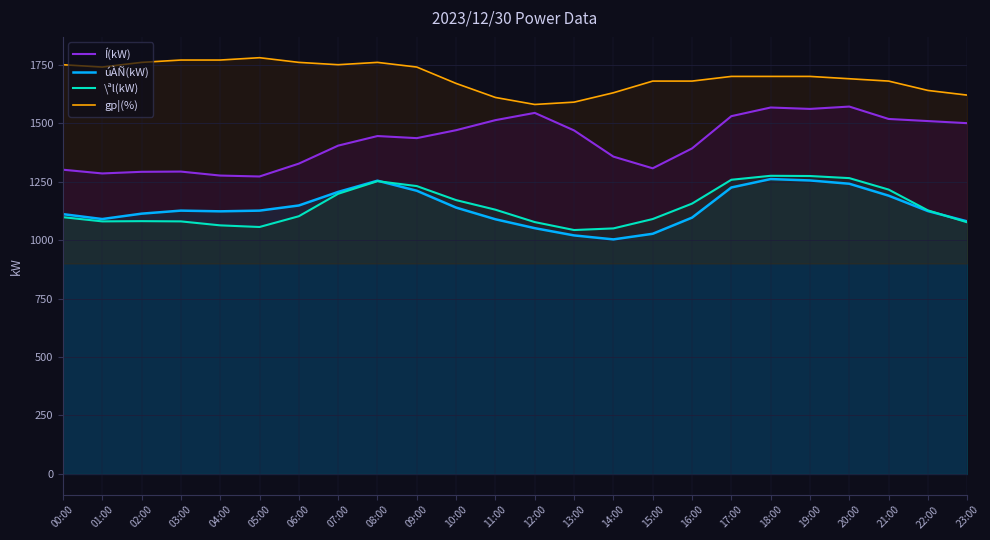

True or false: gp¦(%) and úÀÑ(kW) intersect in this chart.

False